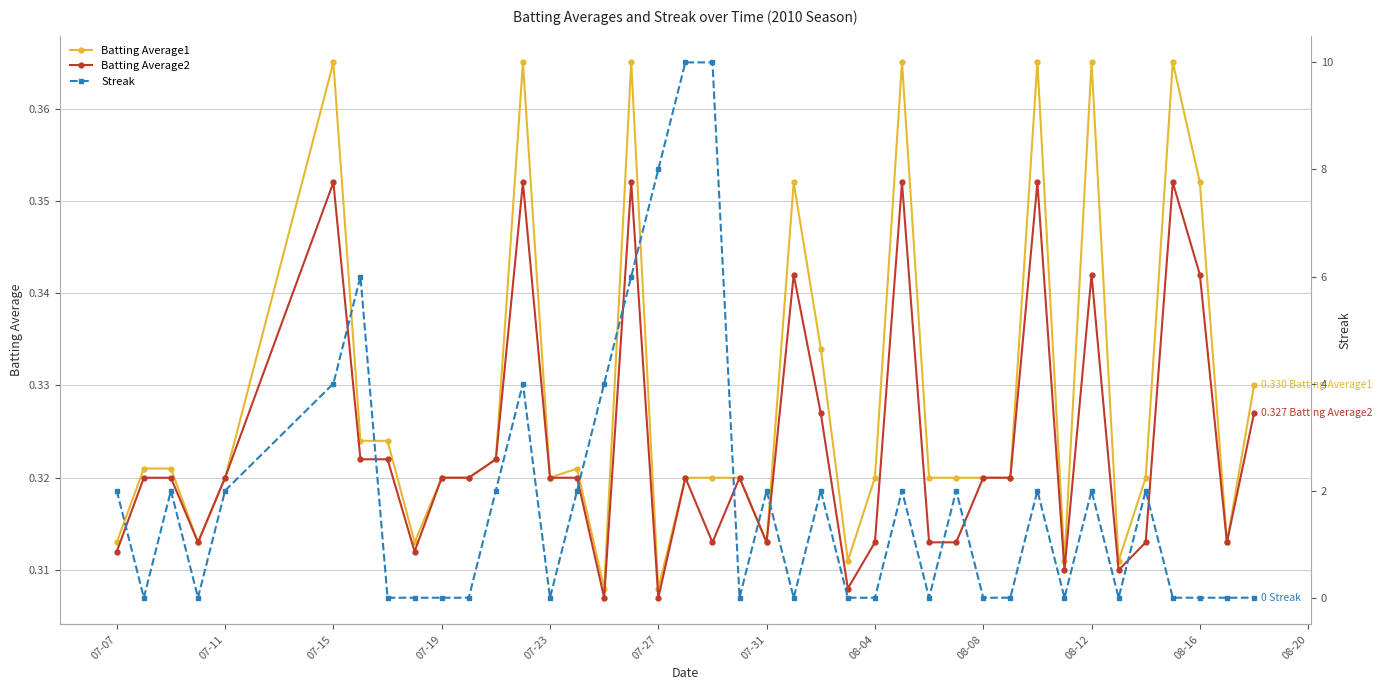

Count the Batting Average1 values in the range 0 to 1.

40